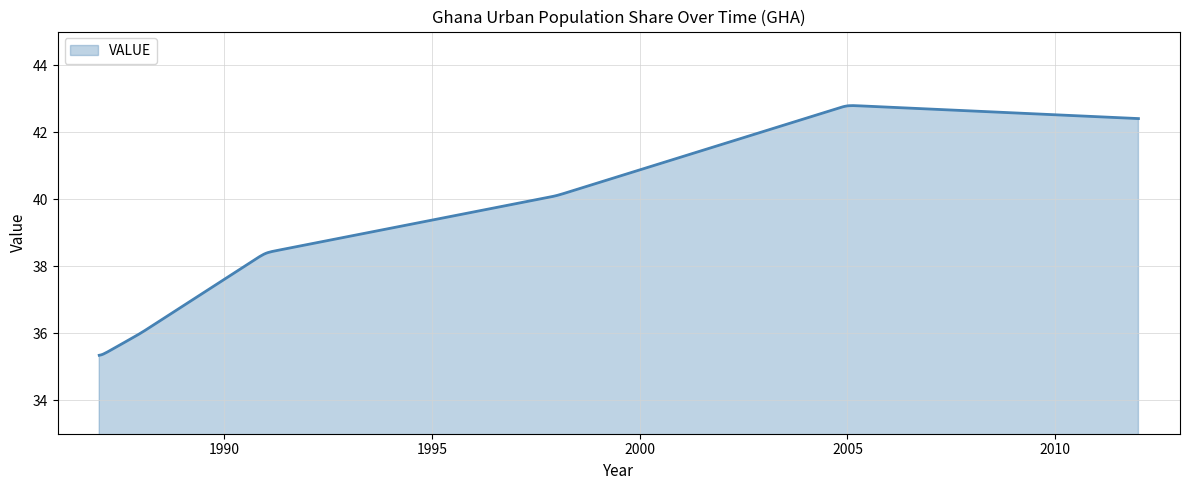

How many lines are shown in the chart?

1